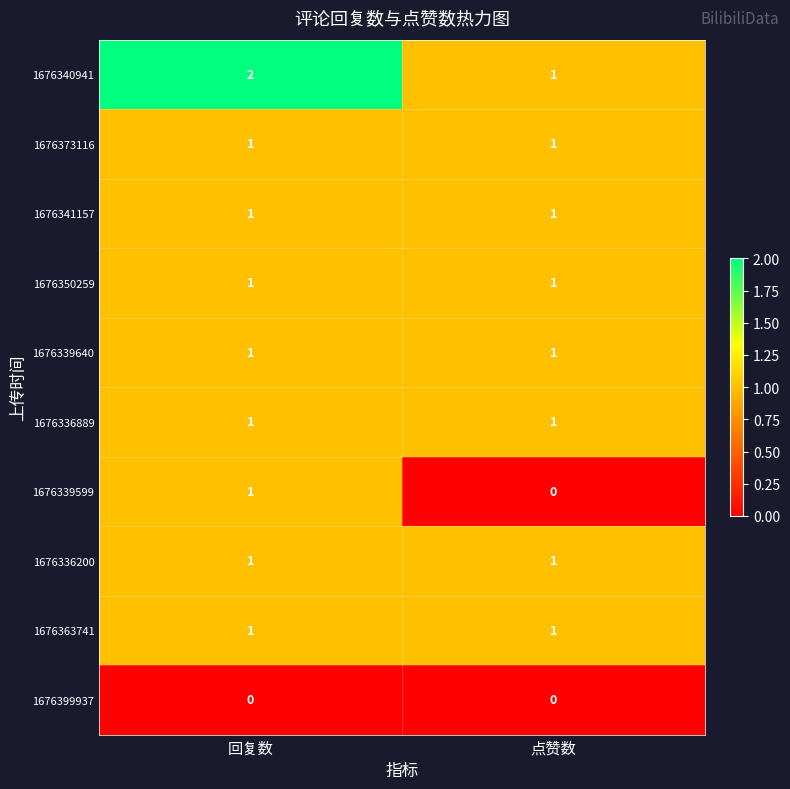

The value of 1676336200 at 回复数 is 1. True or false?

True